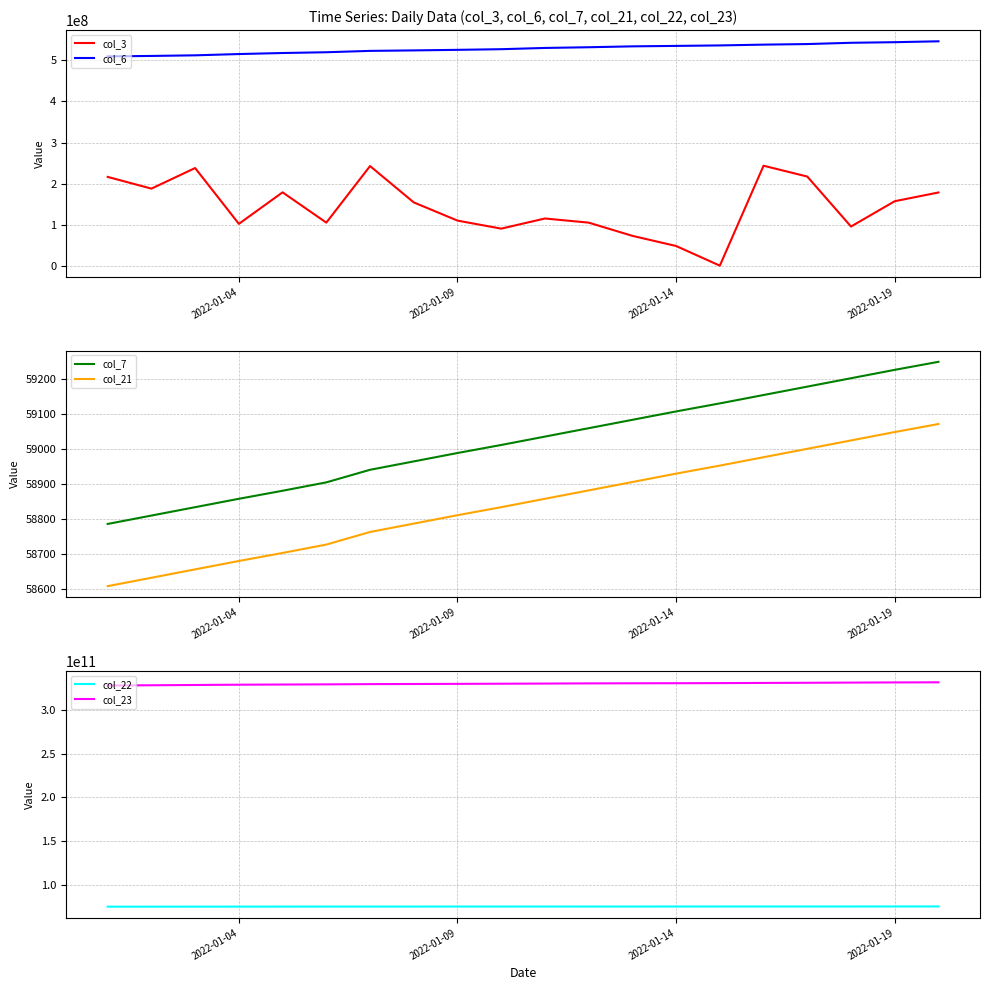

What is the average value of the col_6 series?

526980803